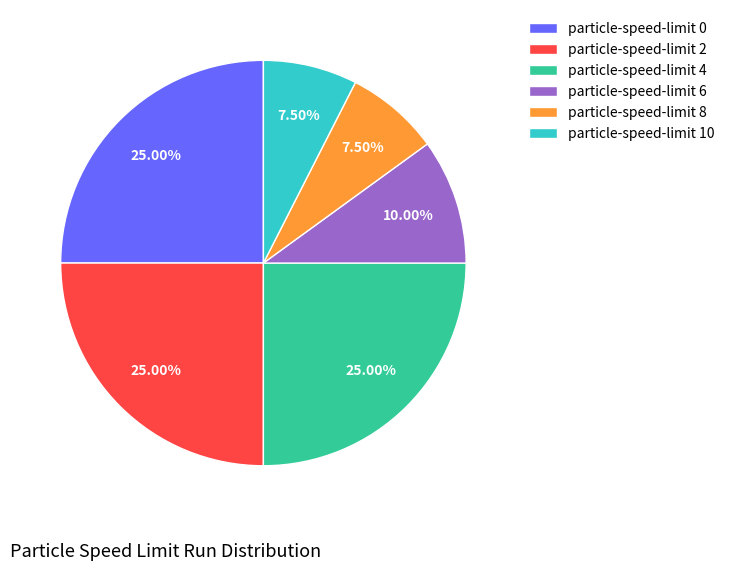

Does particle-speed-limit 8 represent more than half of the total?

No